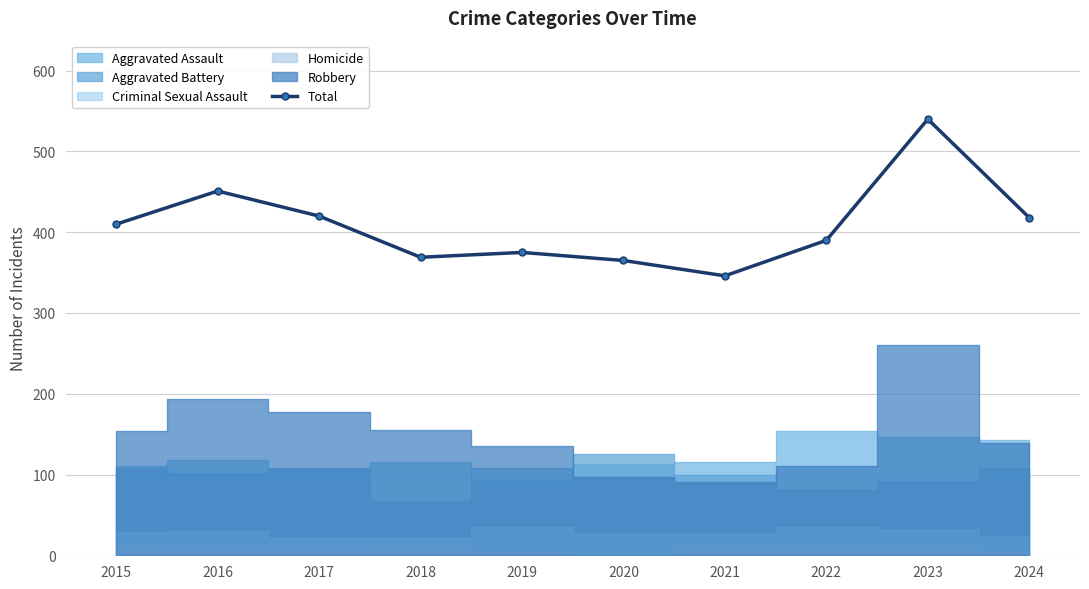

The value at 2024 is 750. True or false?

False